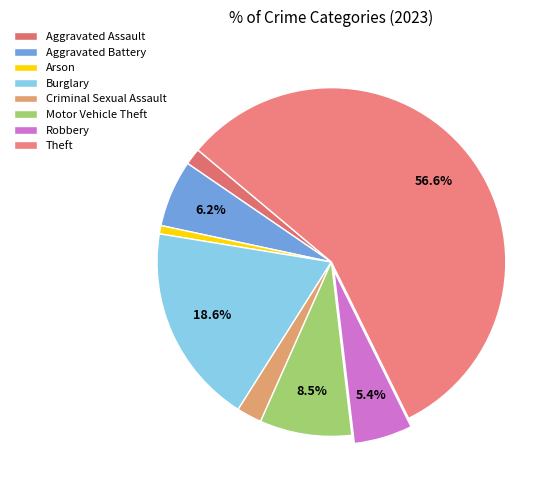

To the nearest percent, what percentage of the pie is Burglary?

19%